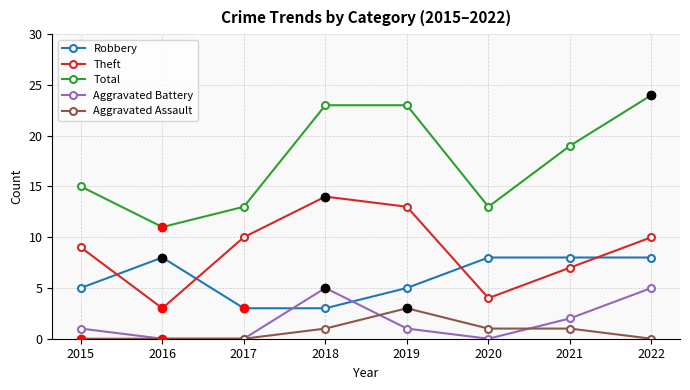

Which label corresponds to the largest value in the chart?

2022